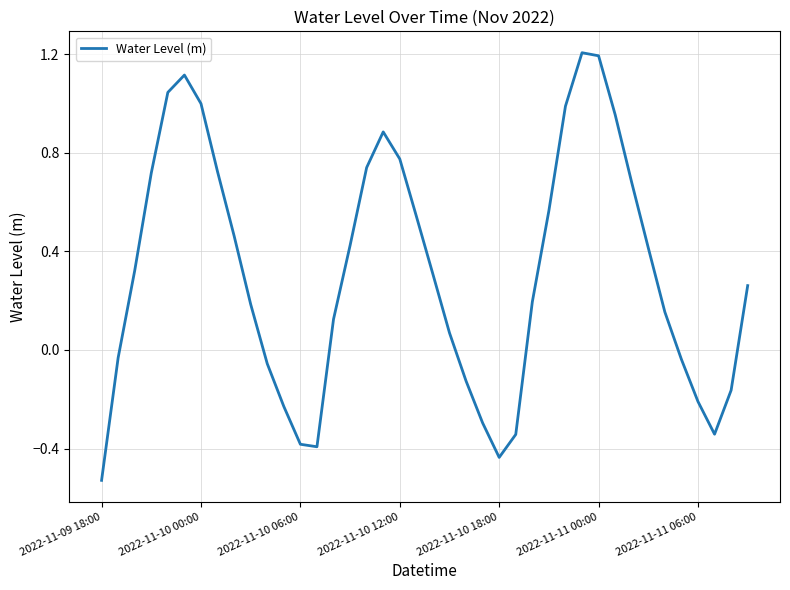

What is the greatest value displayed?

1.2